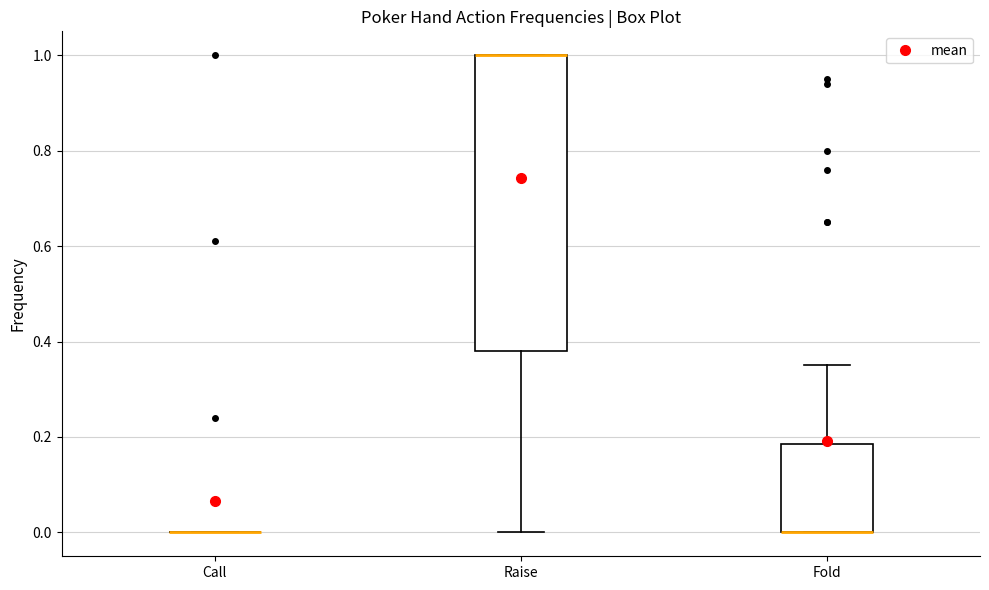

Reading left to right, read every box against the y-axis: the position of its median line, the range the box covers, and the ends of its whiskers. The values are not printed on the chart, so give them approximately, as read against the axis.

Call: box collapsed to a line at 0.00, whiskers 0.00 to 0.00
Raise: median 1.00 (drawn on the box's upper edge), box 0.38 to 1.00, whiskers 0.00 to 1.00
Fold: median 0.00 (drawn on the box's lower edge), box 0.00 to 0.18, whiskers 0.00 to 0.36